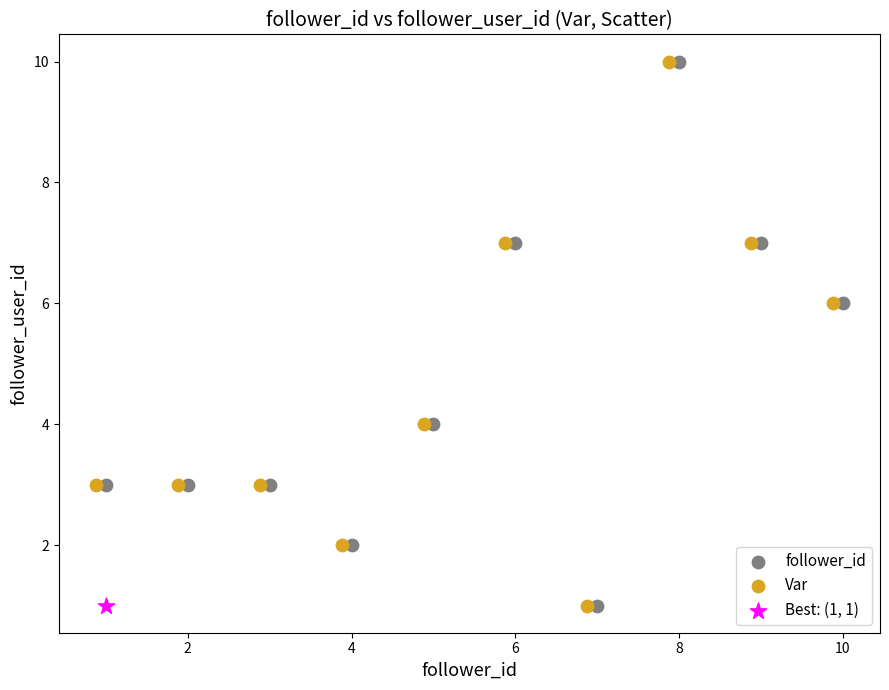

What are all the series names shown in the legend?

follower_id, Var, Best: (1, 1)